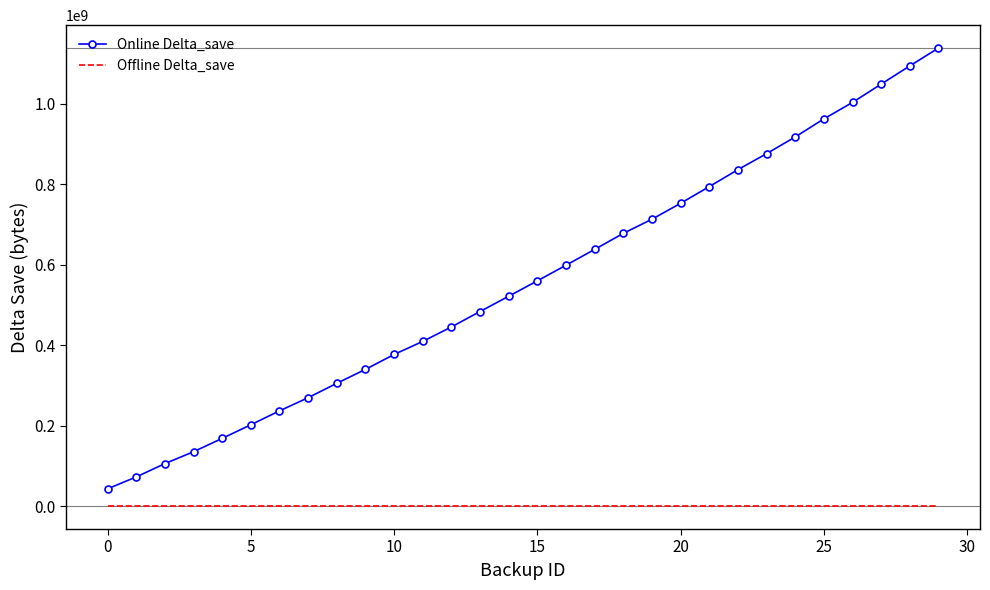

List the series in order of their peak value, highest first.

Online Delta_save, Offline Delta_save